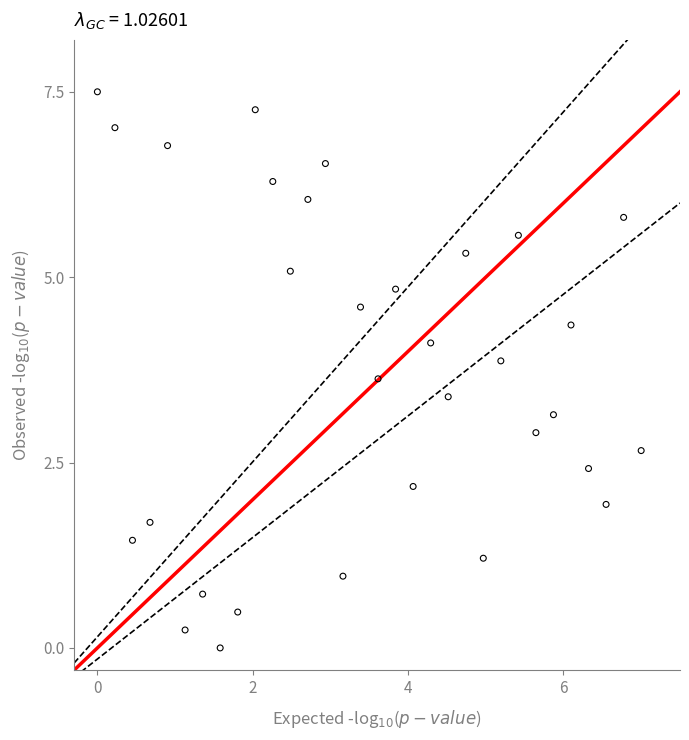

What is the range of Y values (max minus min)?

7.5